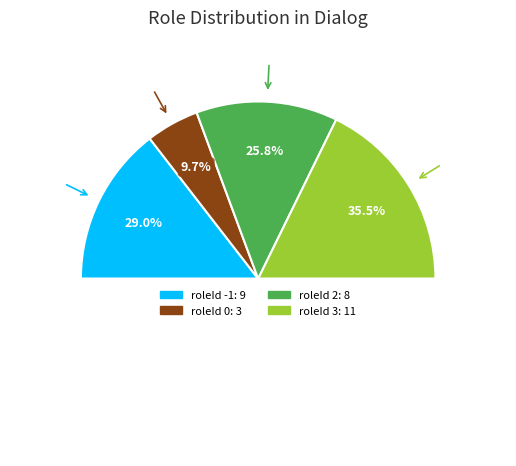

Does roleId 0 account for over 50% of the chart?

No